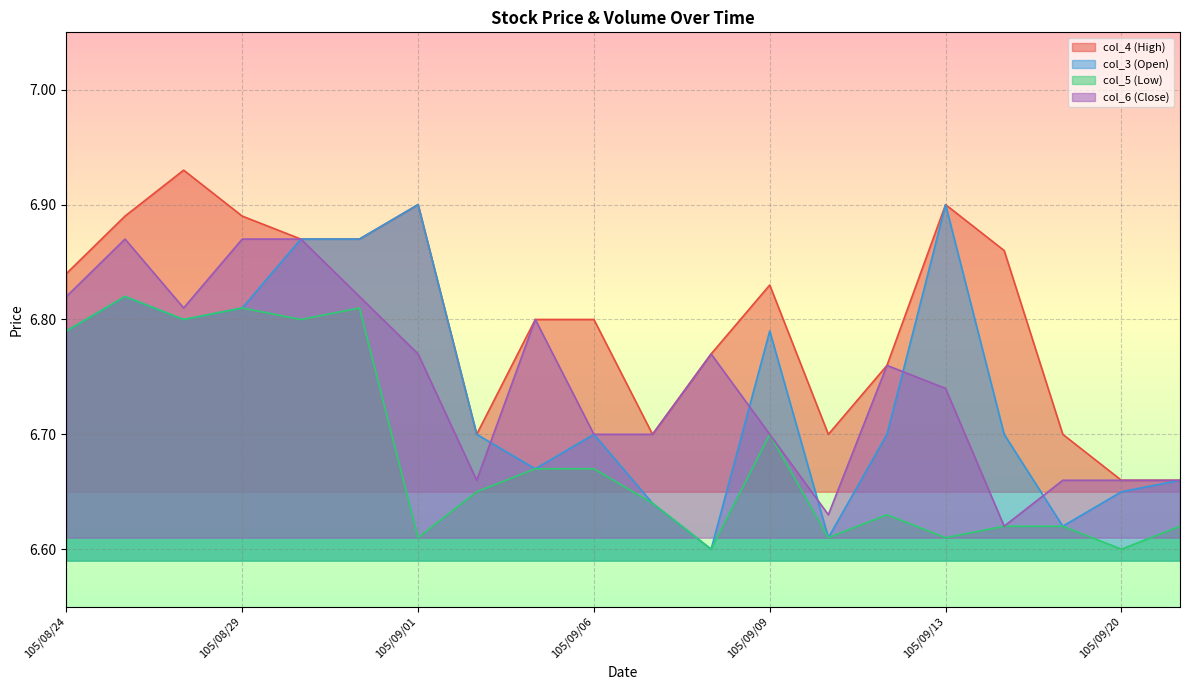

True or false: col_5 (Low) and col_4 (High) cross at least once.

False